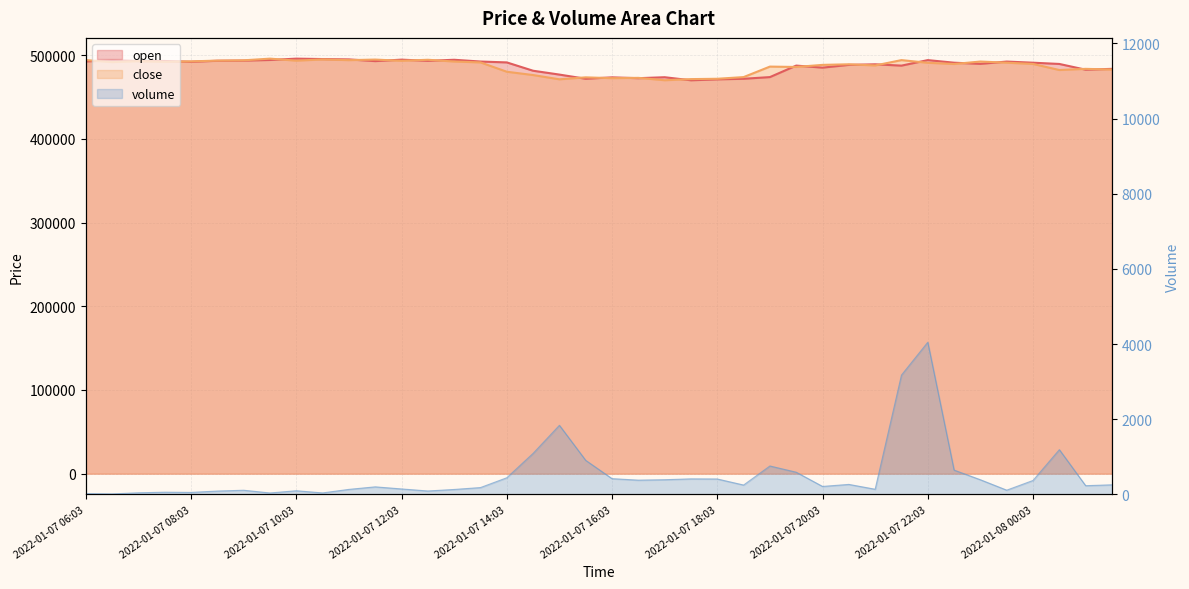

Is it true that close equals 494150.0 at 2022-01-07 06:03?

True